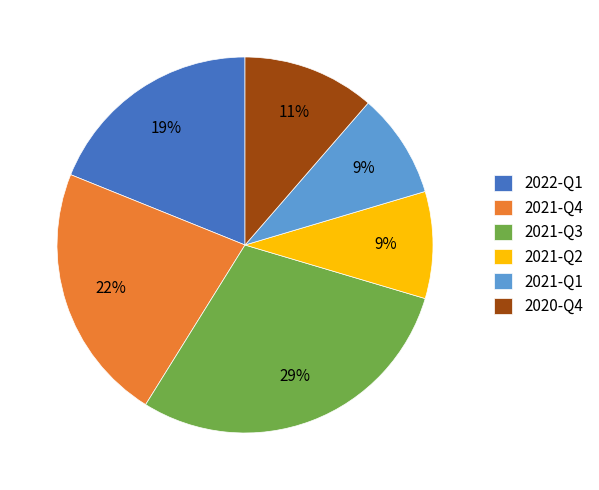

How many segments does this pie chart have?

6